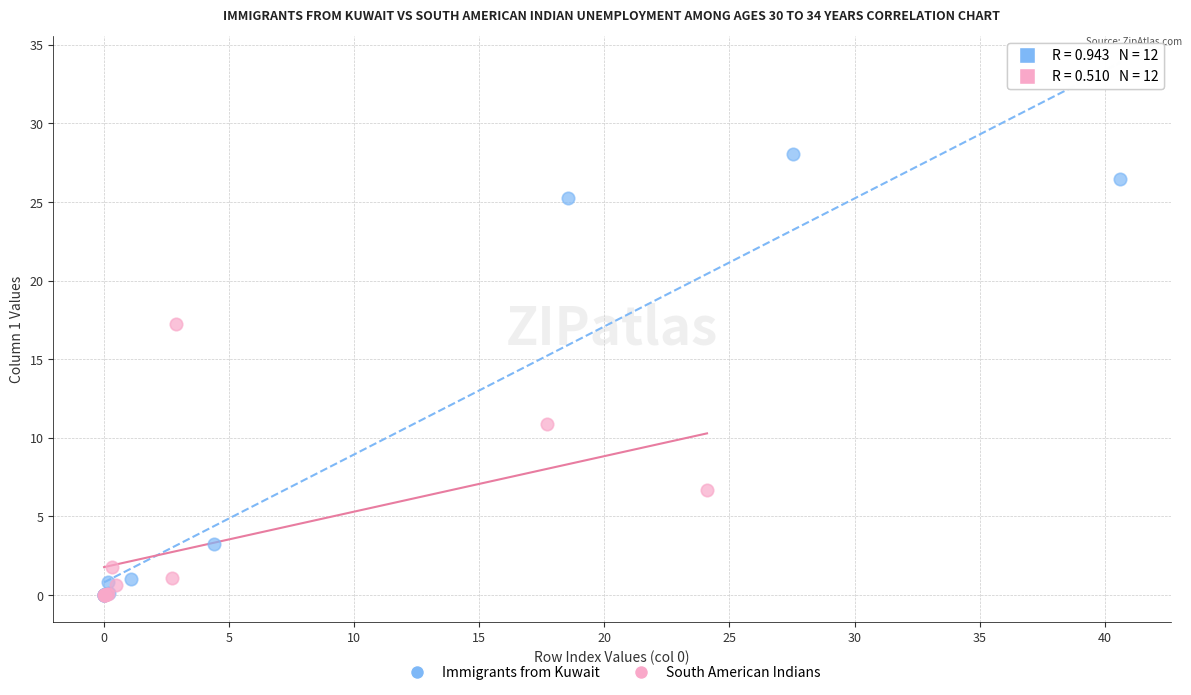

Which series contains the highest Y value?

Immigrants from Kuwait